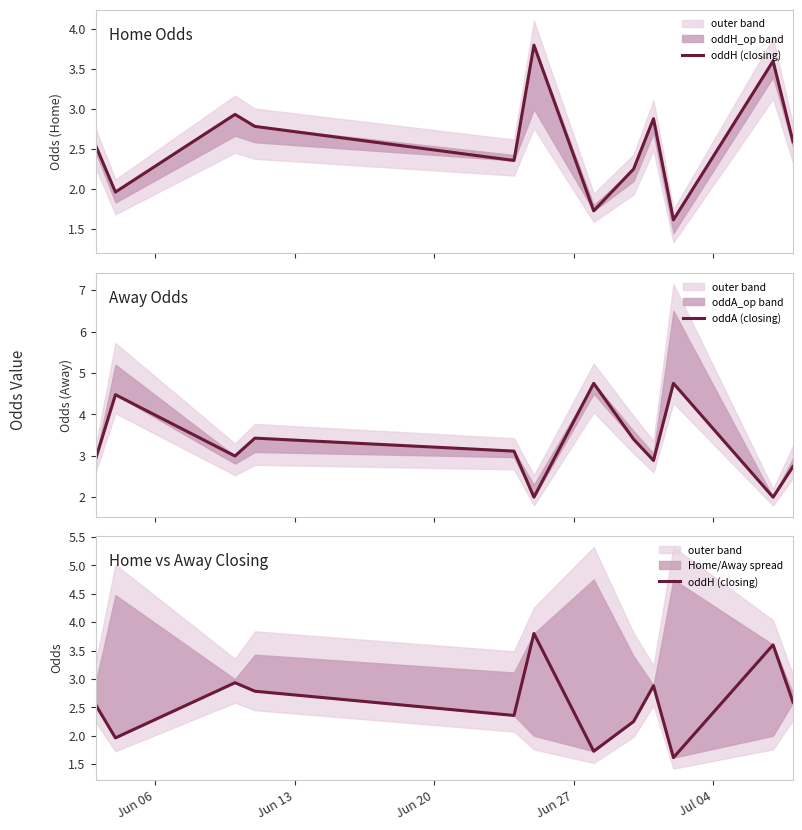

The value of oddH (closing) at 6 is 2.8. True or false?

False